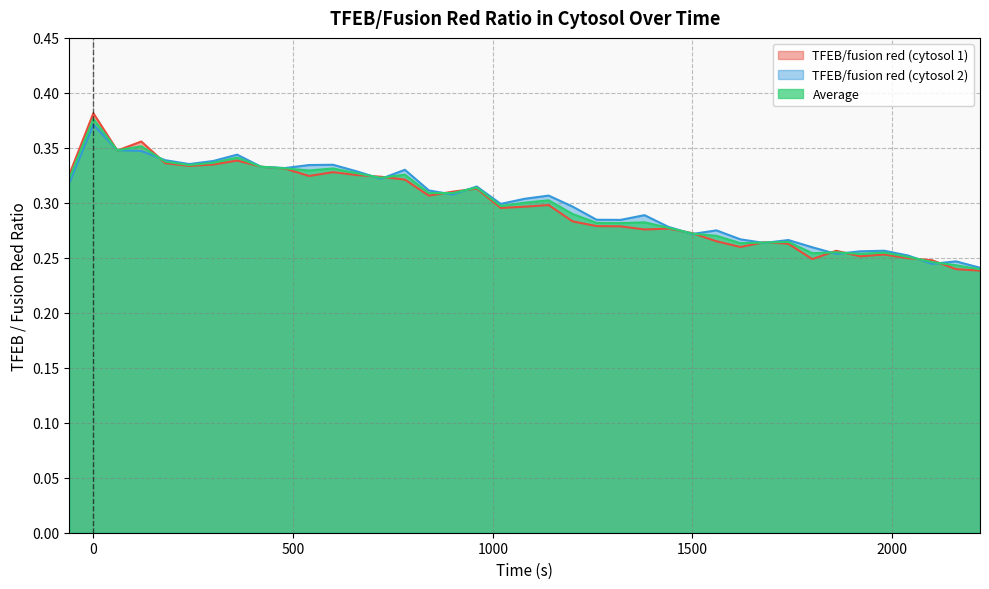

What is the difference between the maximum and minimum values in the TFEB/fusion red (cytosol 2) series?

0.1